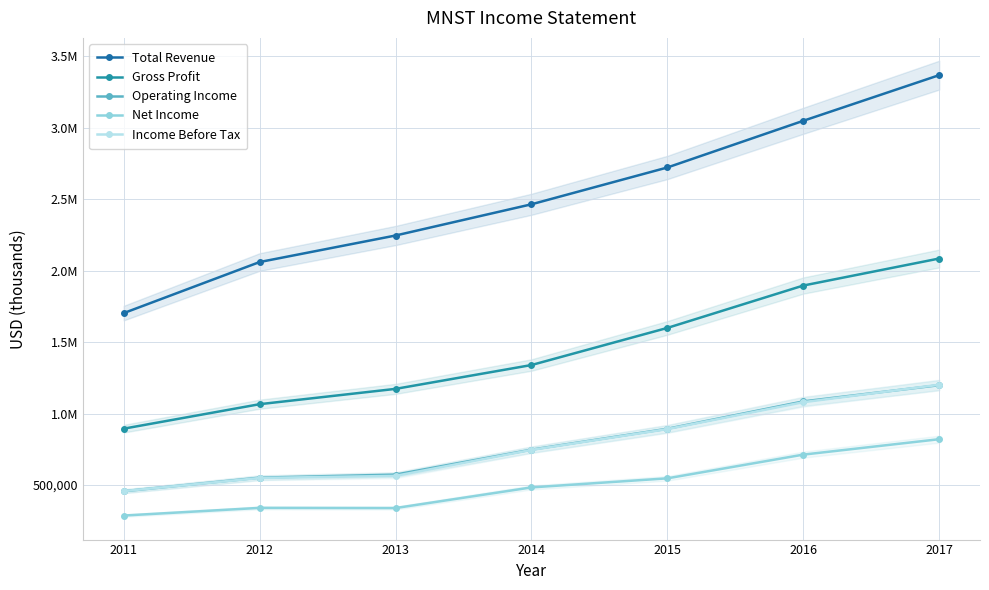

True or false: Income Before Tax has more than 0 points higher than both neighbors.

False